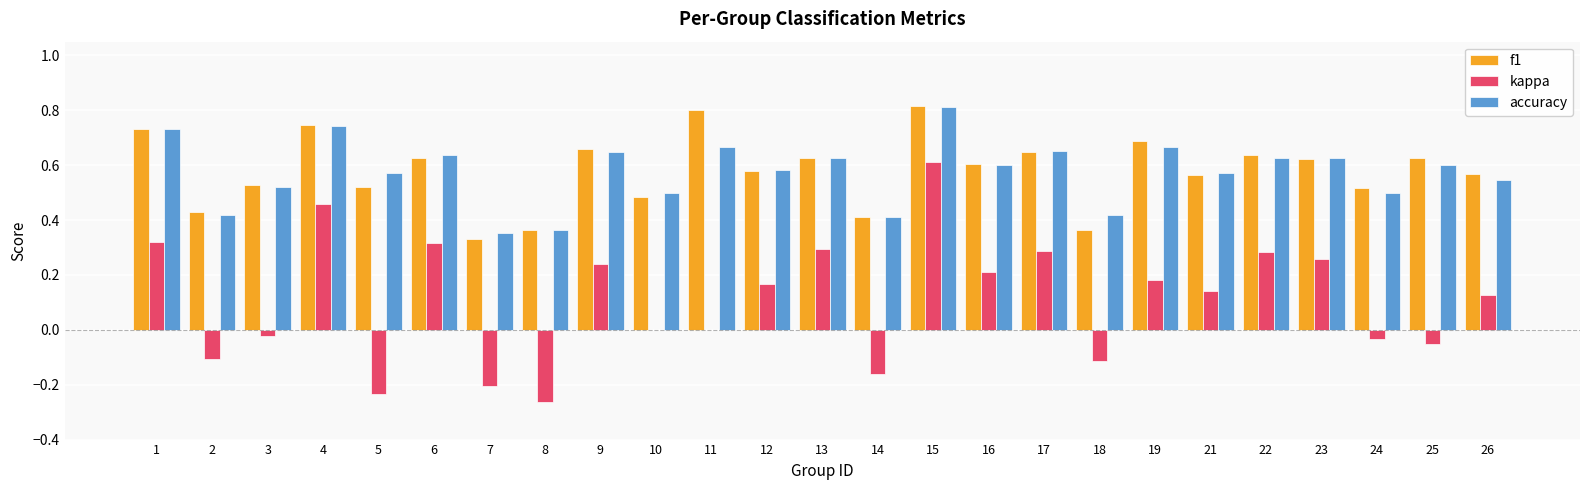

Where does the kappa series first go above 0?

1